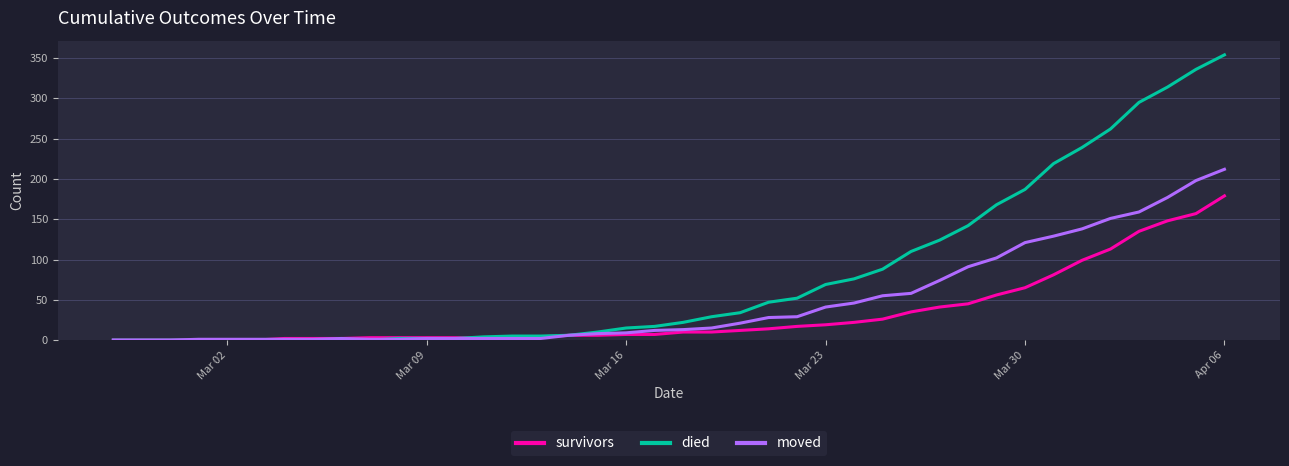

How many values in the moved series are below 13?

20